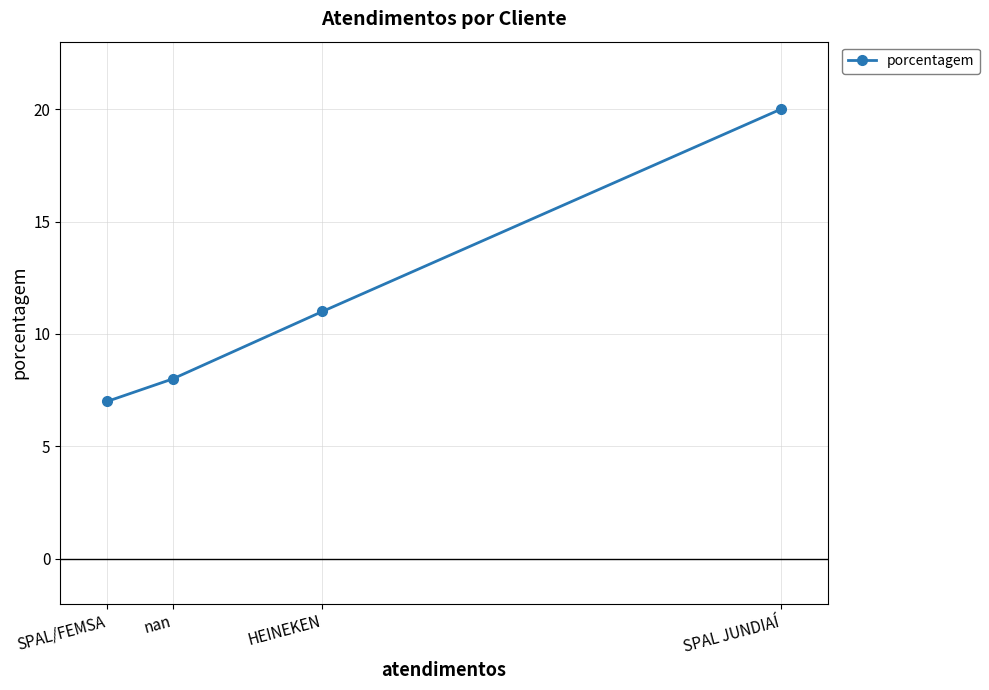

Reading left to right, extract all data points from this chart.

7	8	11	20